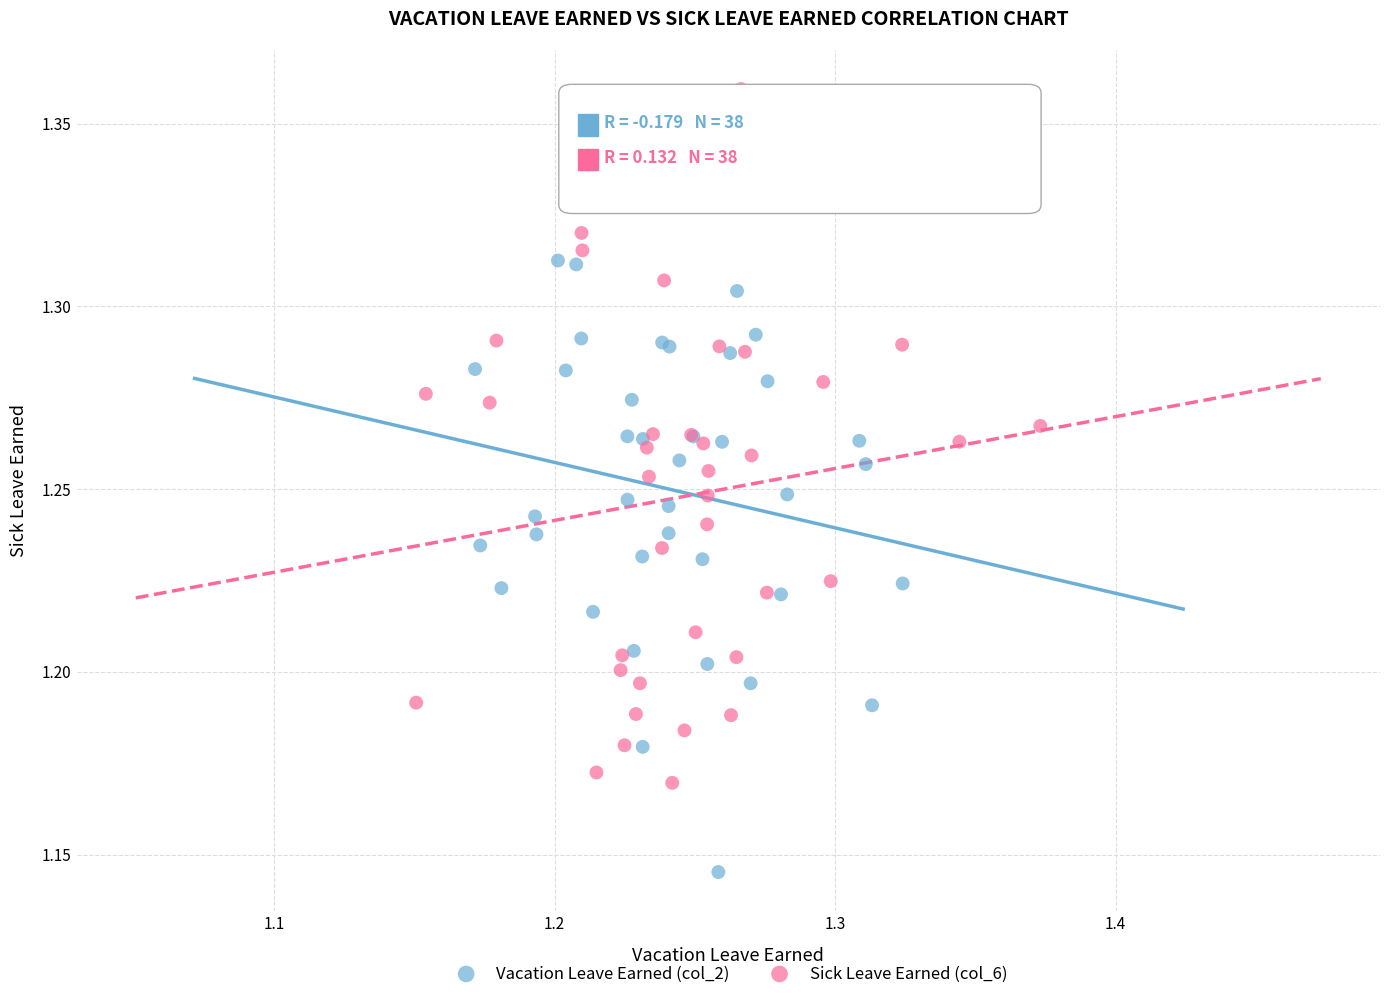

Which series reaches the minimum Y coordinate?

Vacation Leave Earned (col_2)